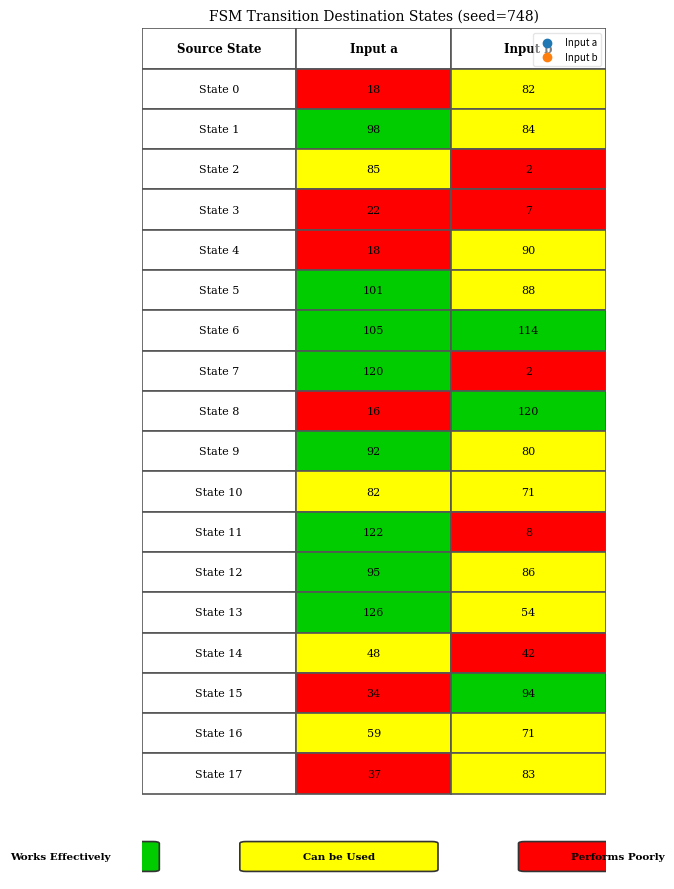

What is the sum of all 5 values?

189